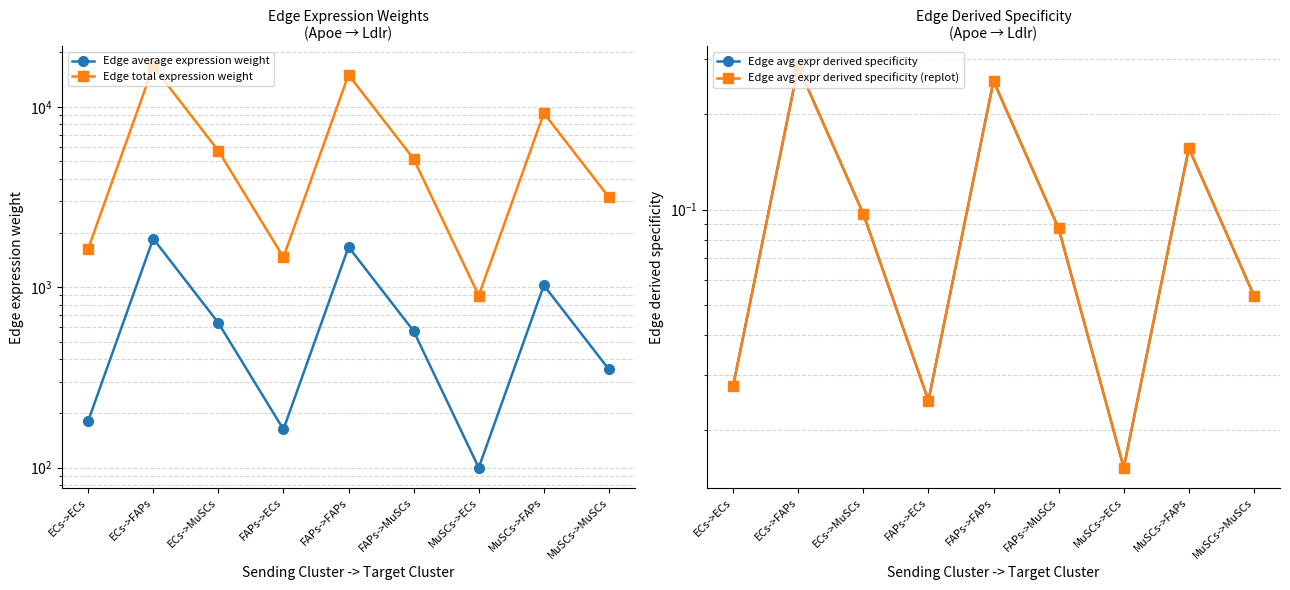

At which label does Edge avg expr derived specificity (replot) reach its minimum?

MuSCs->ECs